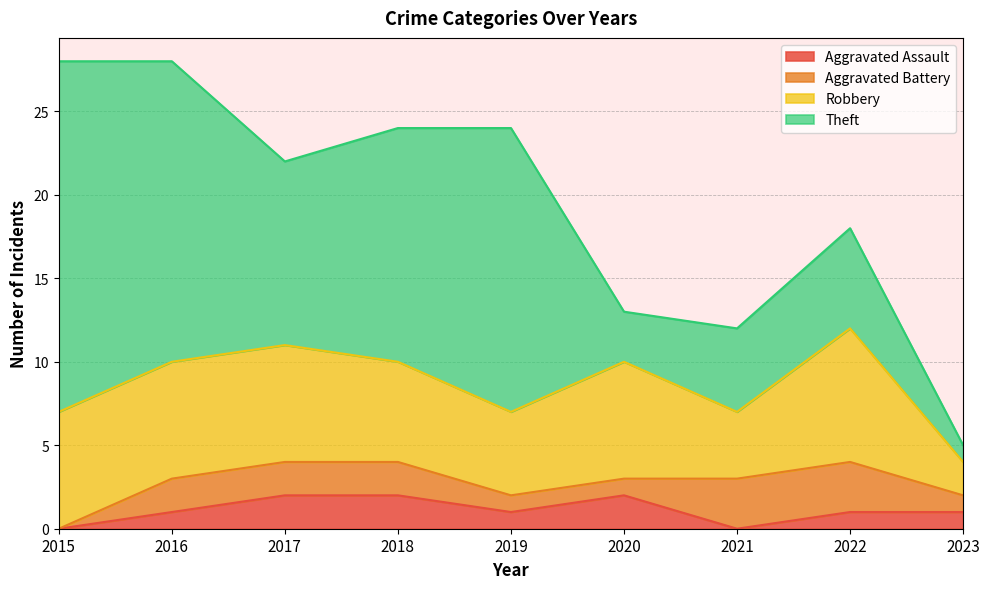

Count the Aggravated Assault values in the range 1 to 2.

7